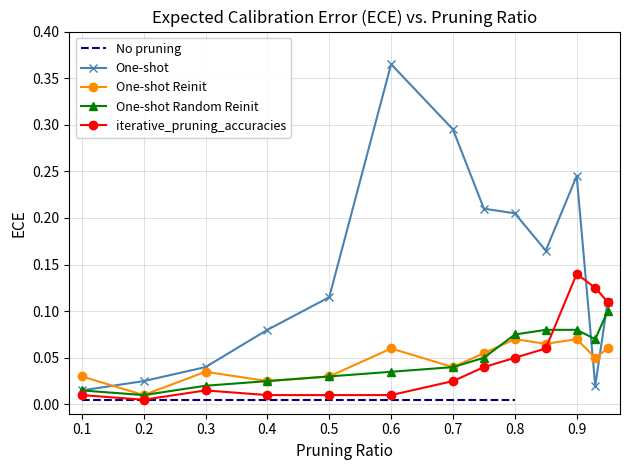

True or false: One-shot Reinit has more than 0 points higher than both neighbors.

True